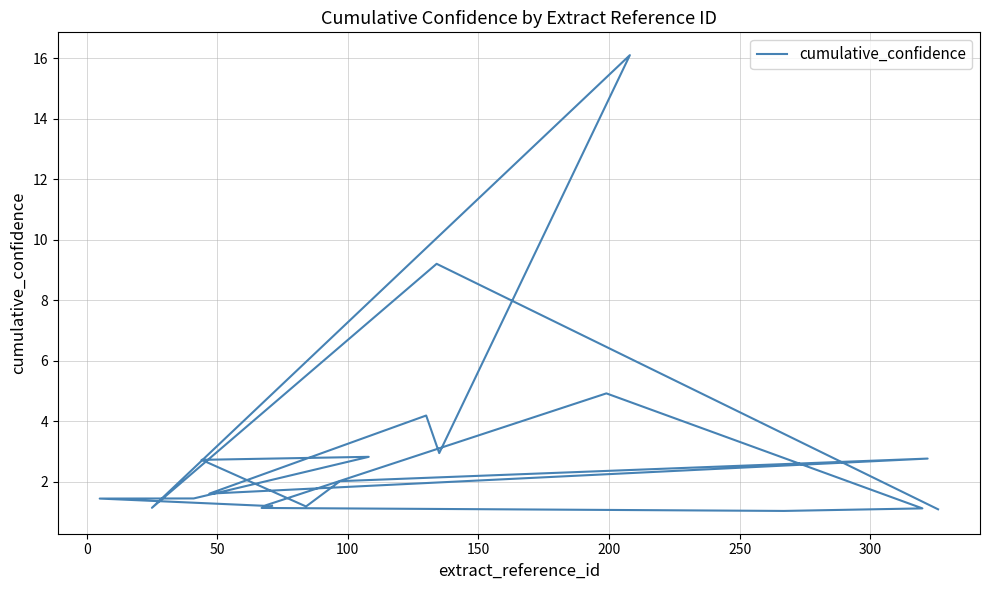

What is the difference between the maximum and minimum values?

15.1